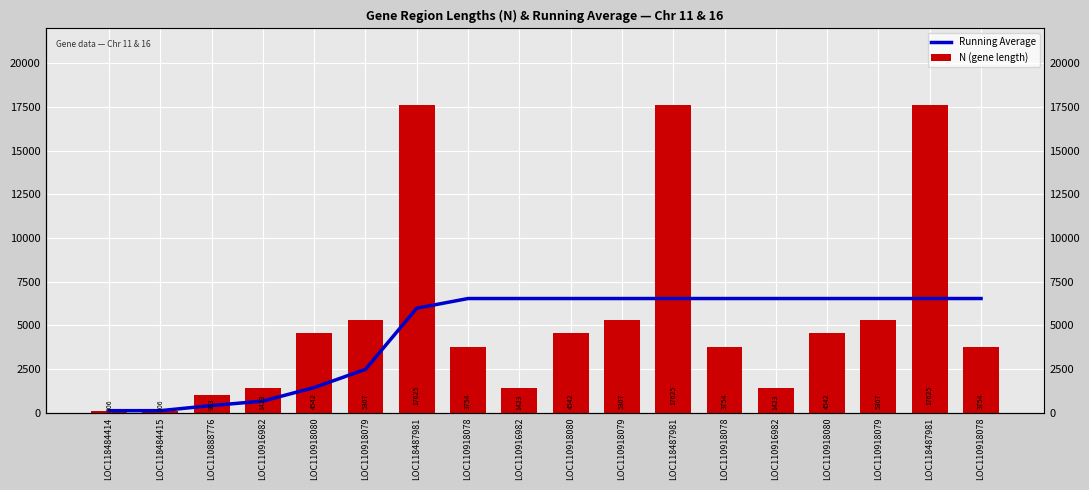

What is the greatest value displayed?

17625.0